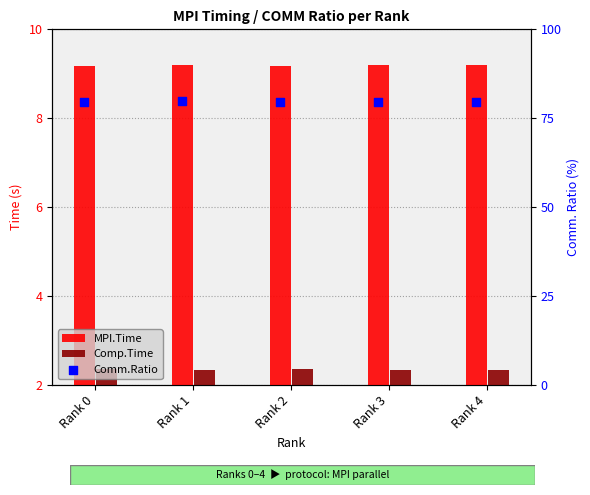

Which series has the largest Y range (max minus min)?

Comm.Ratio